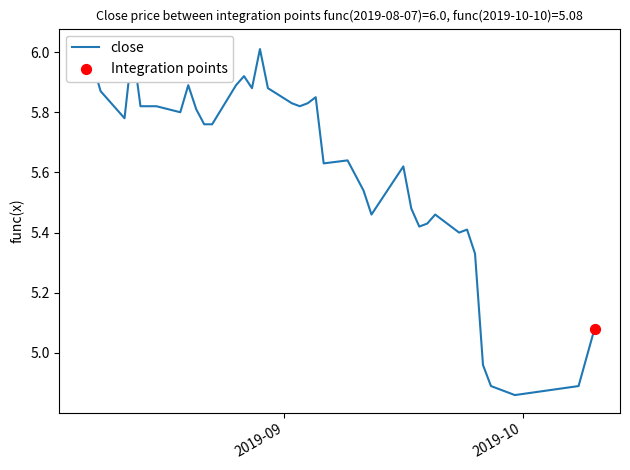

Between 2019-08-15 and 2019-09-25, which is larger?

2019-08-15